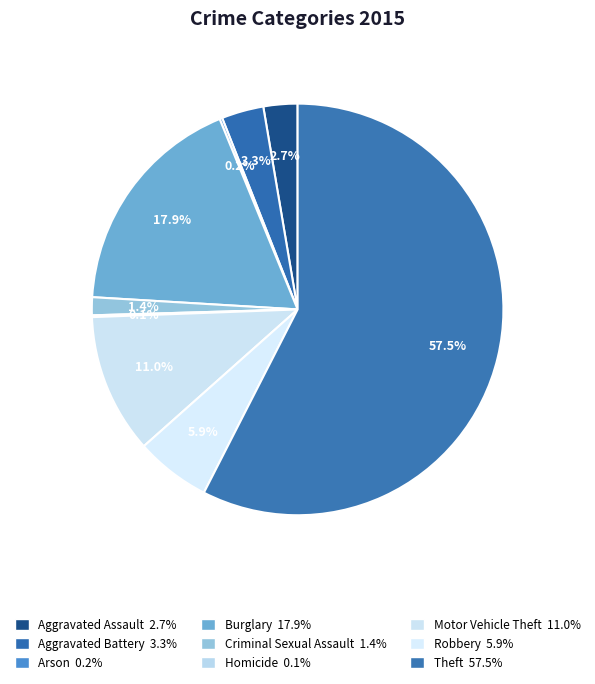

What percentage is the Criminal Sexual Assault slice, to the nearest percent?

1%